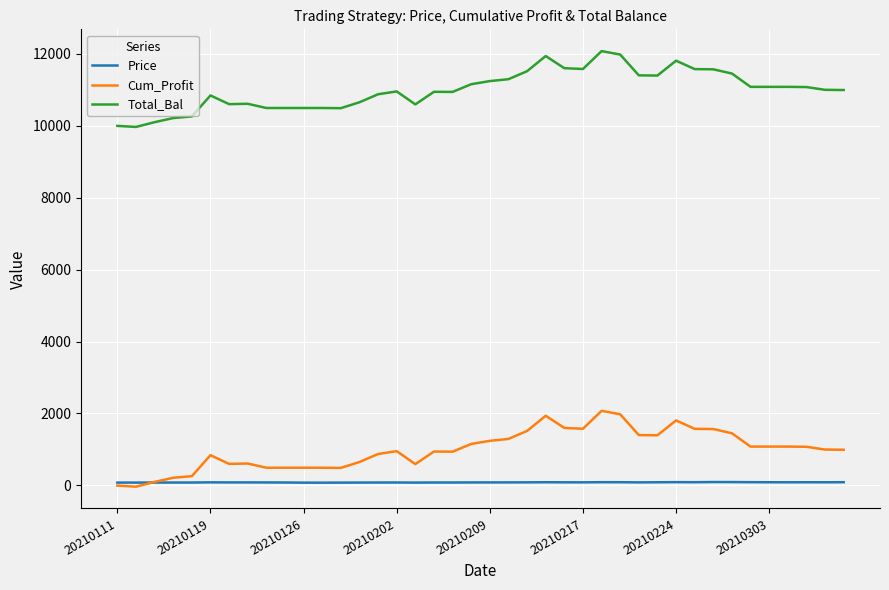

Rank the series by their maximum value, from lowest to highest.

Price, Cum_Profit, Total_Bal